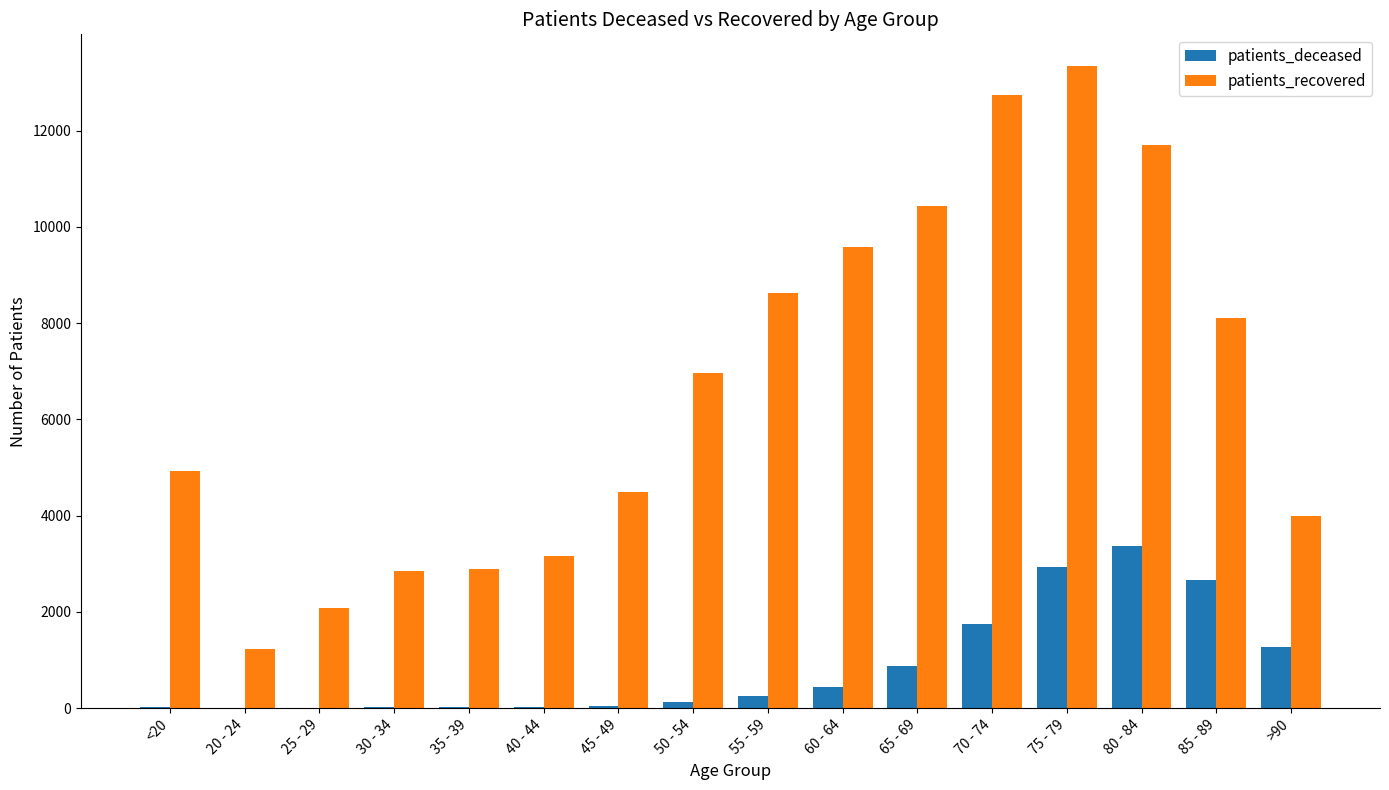

Is the value of patients_recovered at 85 - 89 greater than the value of patients_deceased at >90?

Yes